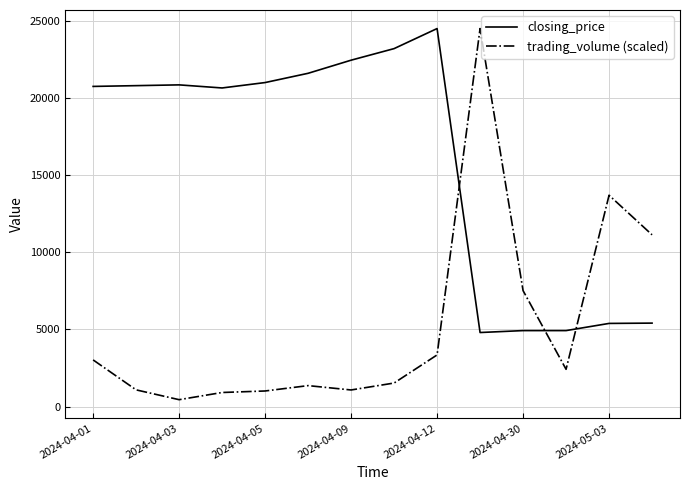

What are all the series names shown in the legend?

closing_price, trading_volume (scaled)